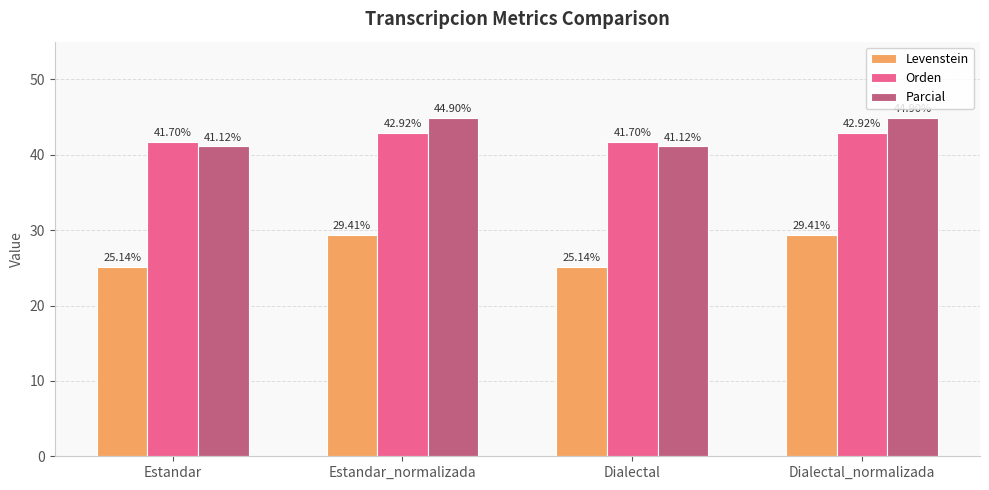

Which series changed the most between Estandar and Estandar_normalizada?

Levenstein